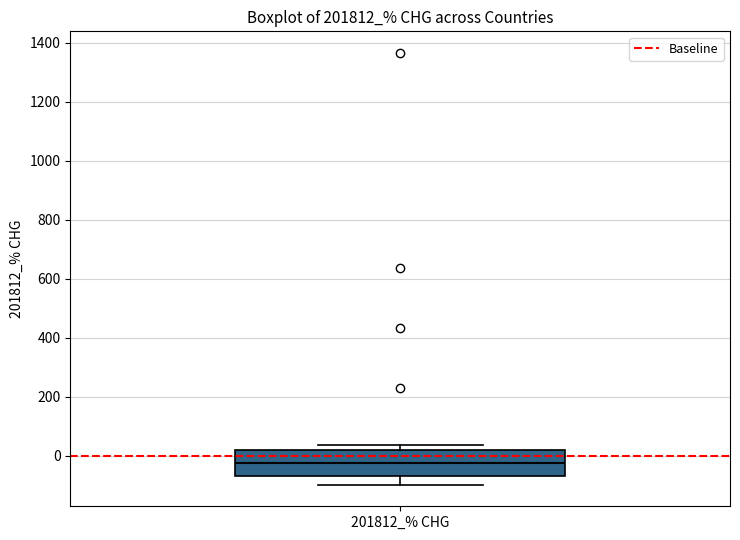

Transcribe this box plot: give where the median line is, the range the box spans, and where the two whiskers end, as read against the y-axis. The values are not printed on the chart, so give them approximately, as read against the axis.

median -20, box -60 to 20, whiskers -100 to 40